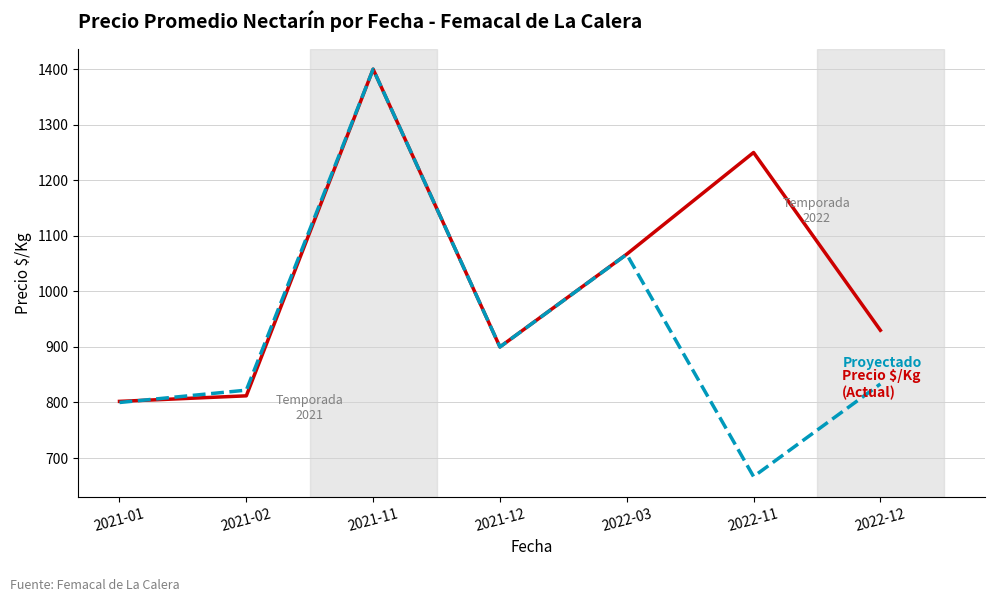

What is the minimum value shown in the chart?

666.7